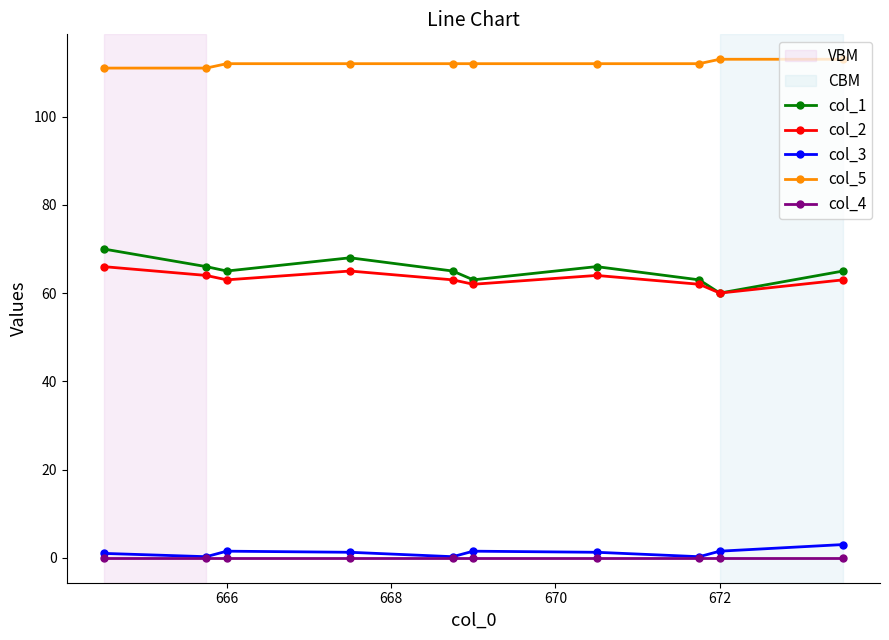

At how many categories does at least one series exceed 88?

10